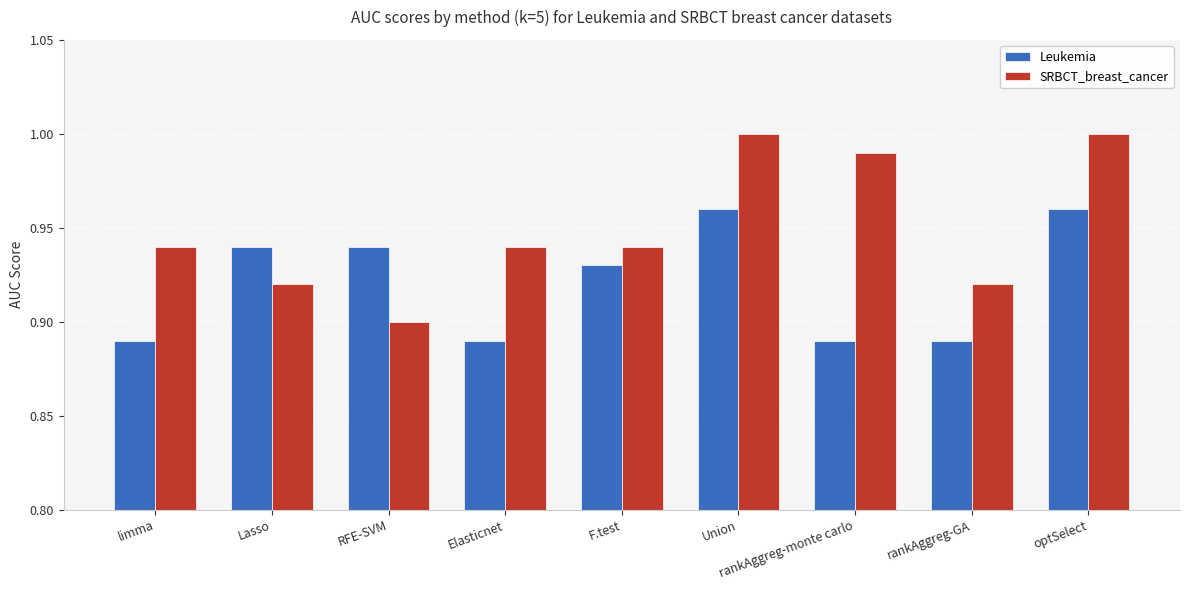

What is the sum of the SRBCT_breast_cancer values at Lasso and optSelect?

1.9